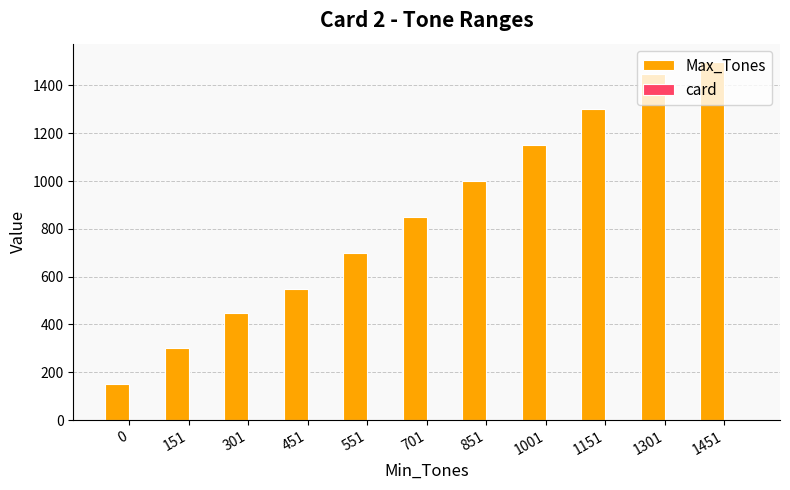

What is the difference between the Max_Tones values at 451 and 151?

250